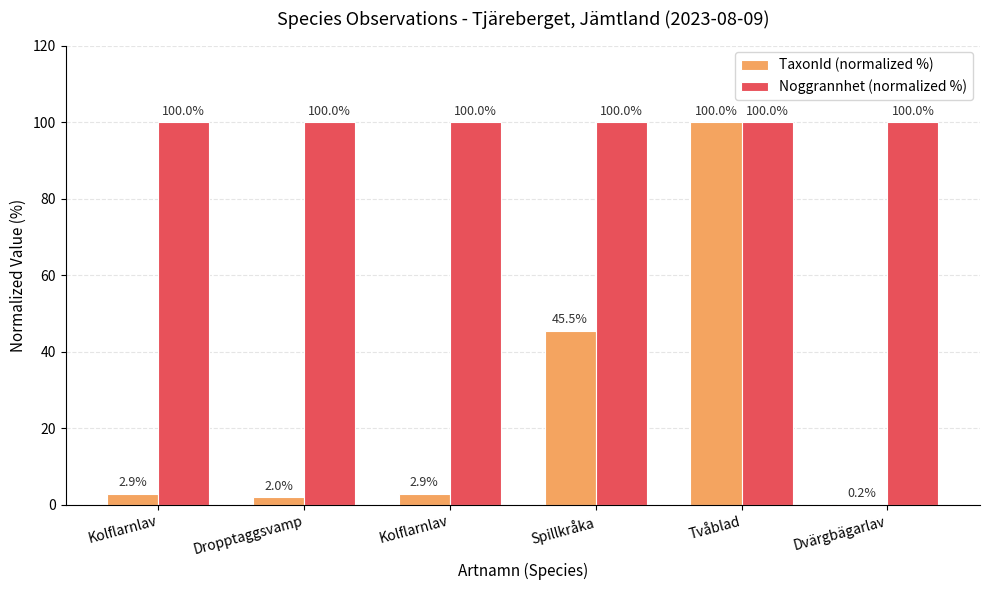

Which series has the widest spread of values?

TaxonId (normalized %)